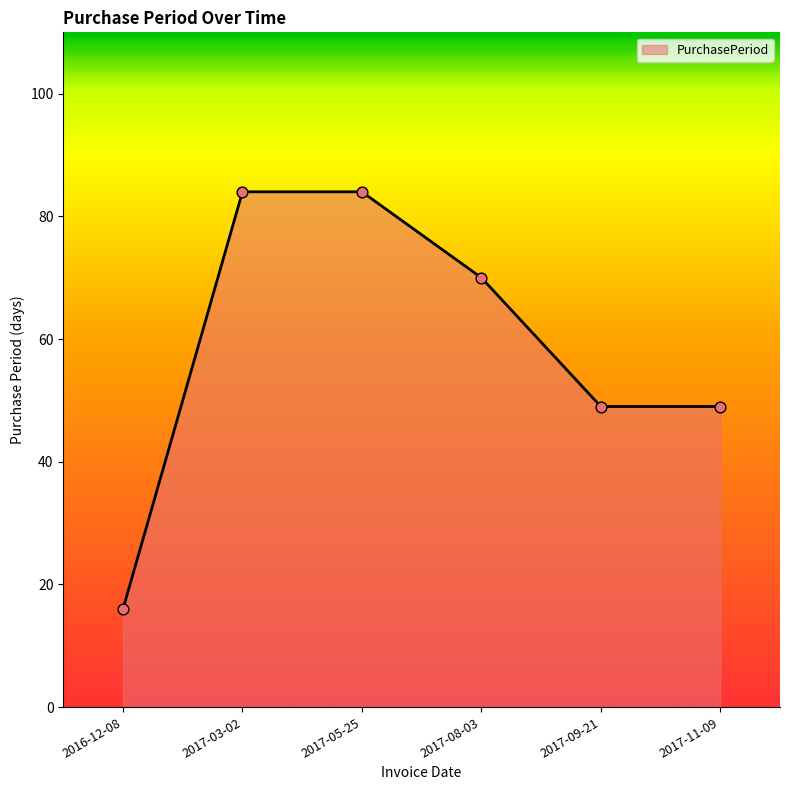

What is the ratio of the value at 2017-09-21 to the value at 2017-03-02?

0.6